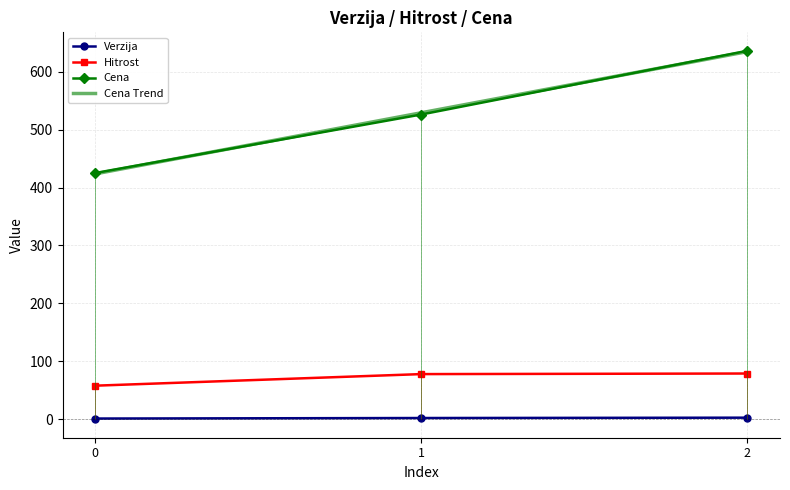

At how many categories does at least one series exceed 14?

3